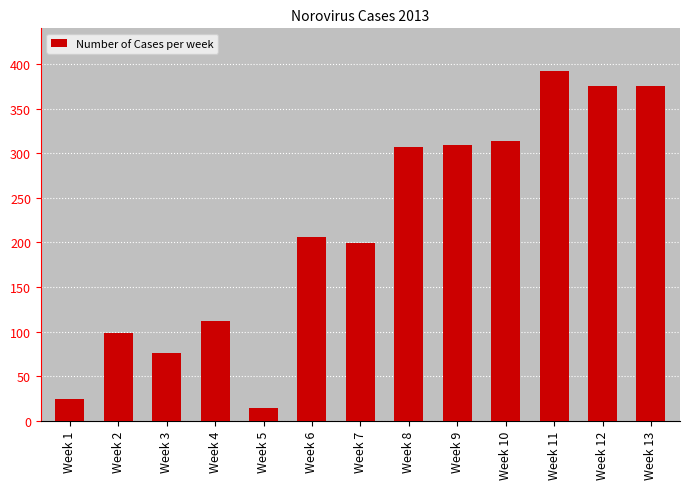

Between Week 7 and Week 1, which is larger?

Week 7